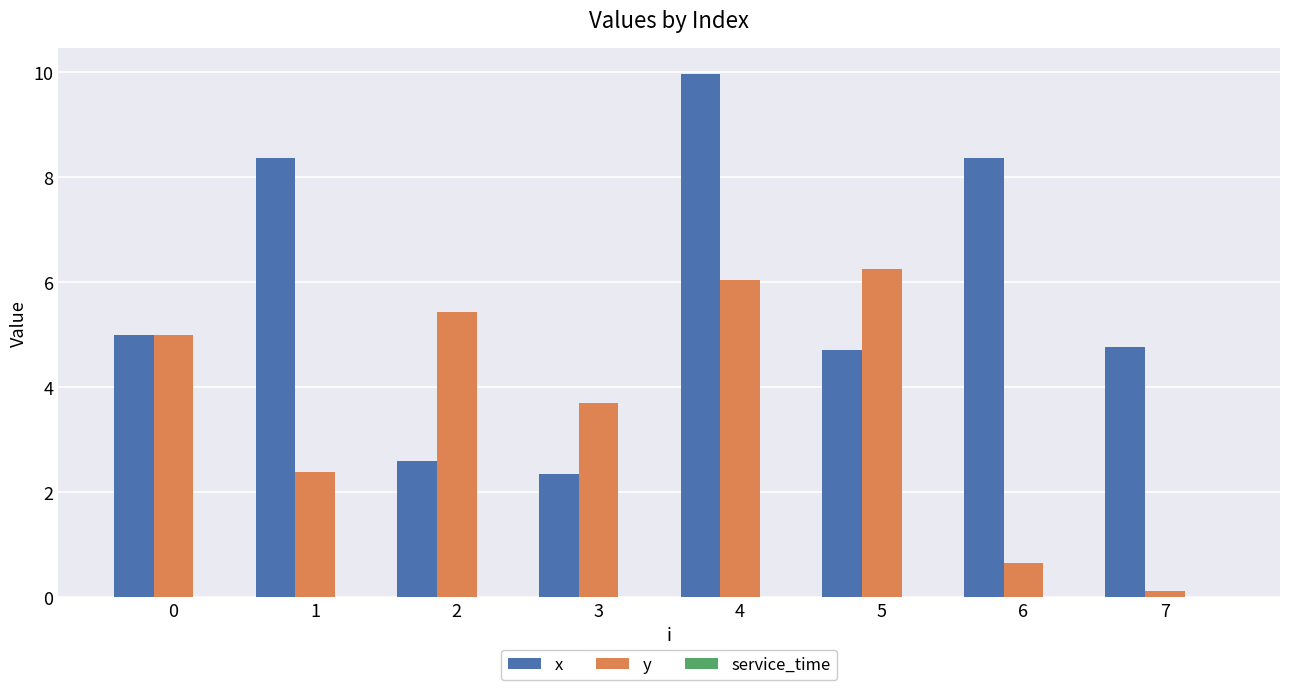

What is the difference between the y values at 7 and 2?

5.3